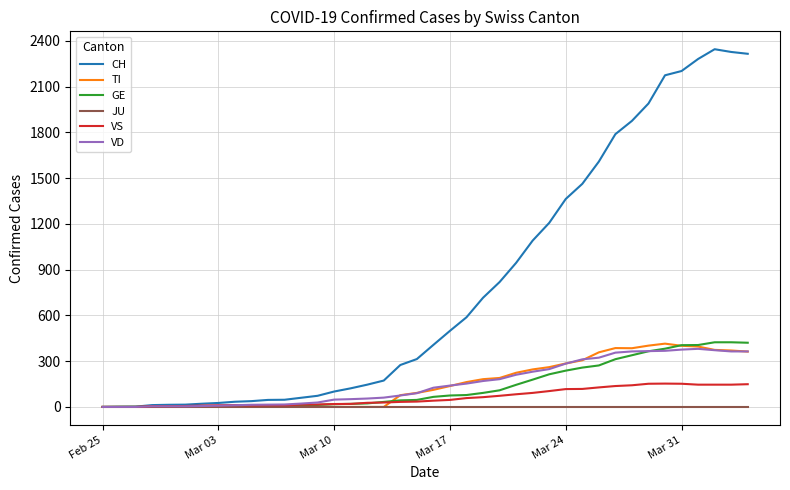

What is the maximum value for VD?

381